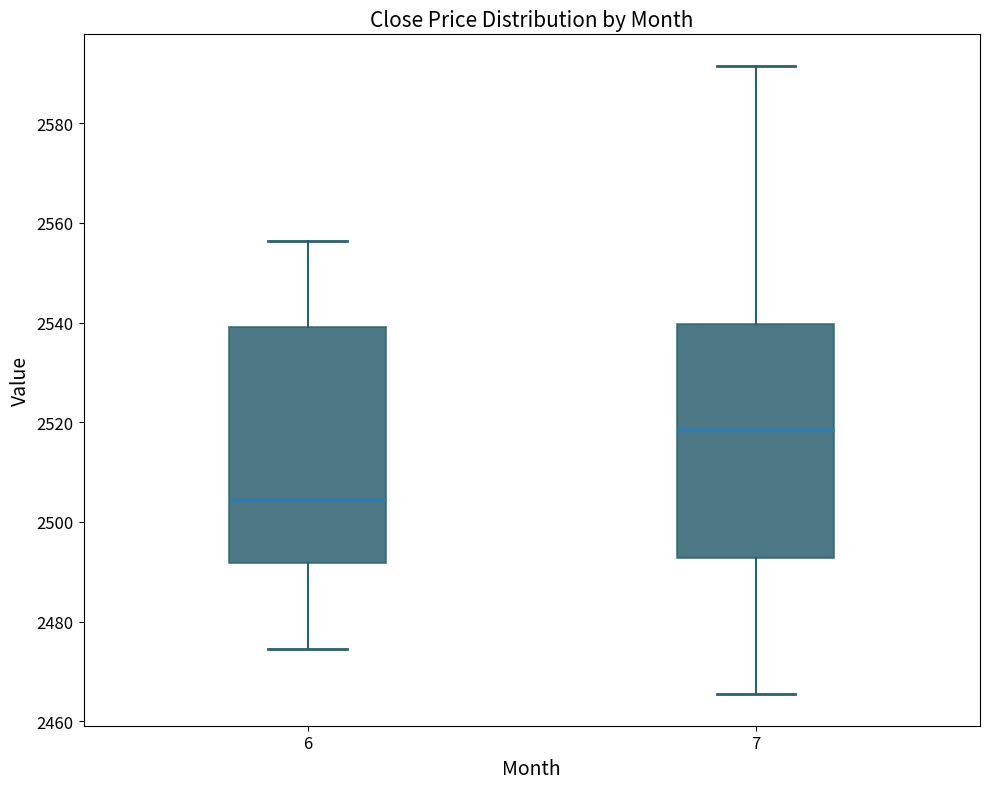

Reading left to right, read every box against the y-axis: the position of its median line, the range the box covers, and the ends of its whiskers. The values are not printed on the chart, so give them approximately, as read against the axis.

6: median 2504, box 2492 to 2540, whiskers 2474 to 2556
7: median 2518, box 2492 to 2540, whiskers 2466 to 2592